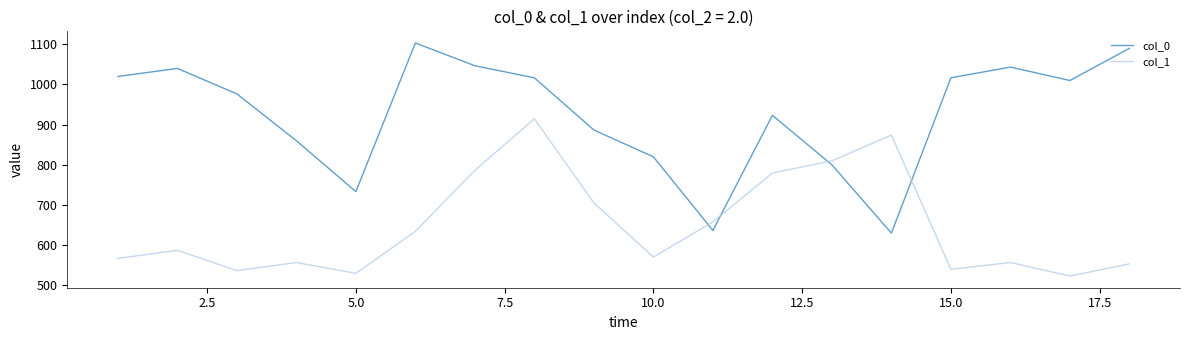

True or false: col_0 and col_1 intersect in this chart.

True